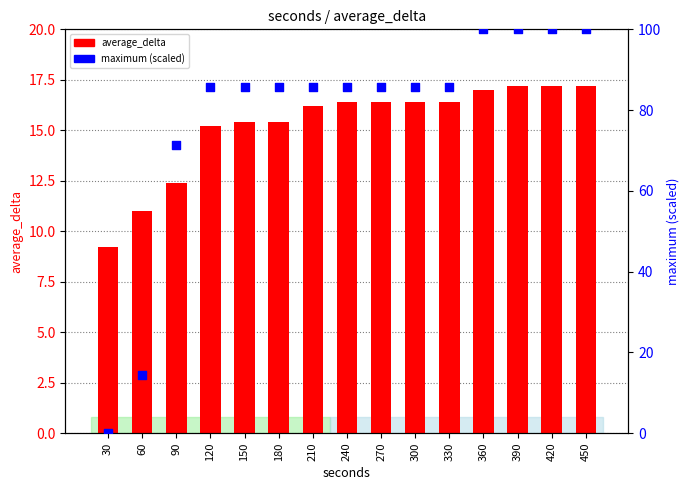

At how many categories does at least one series exceed 67?

13